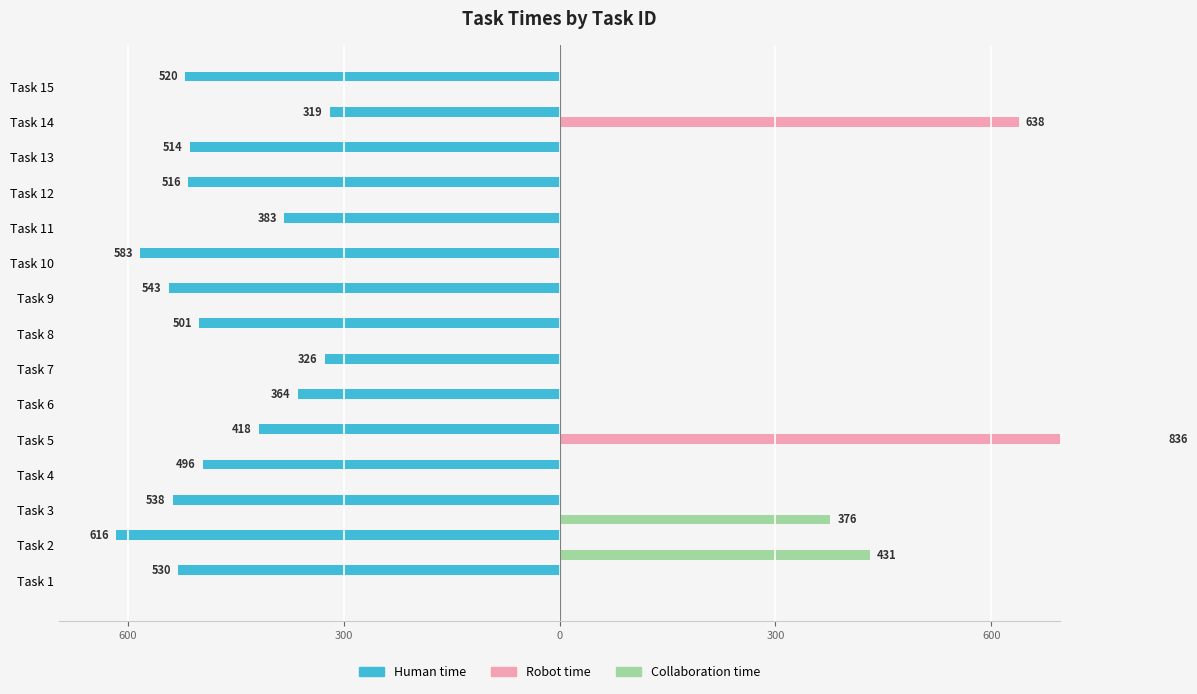

Is it true that Human time equals -496 at Task 4?

True